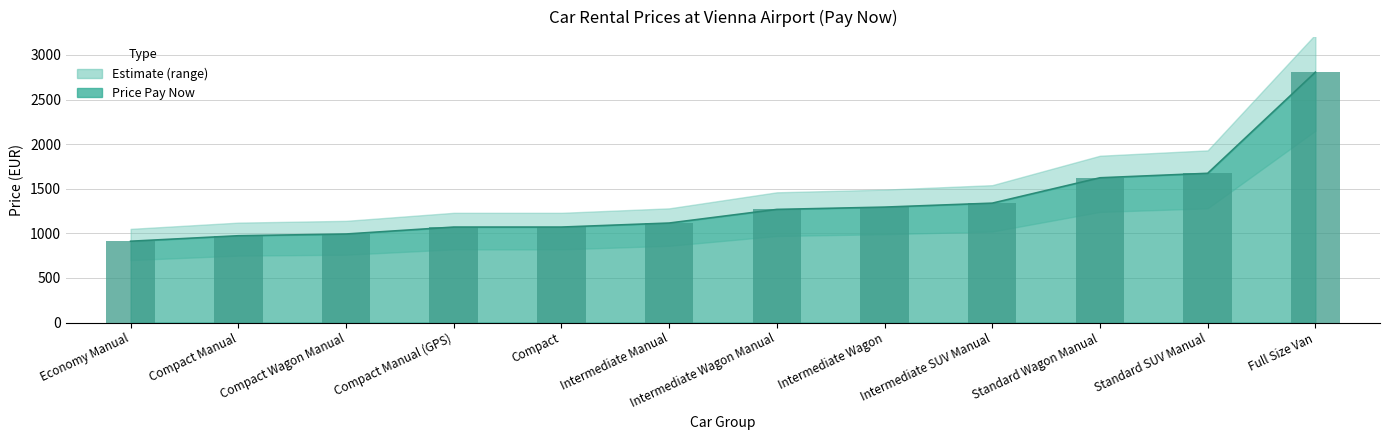

Does the chart contain stacked bars?

No